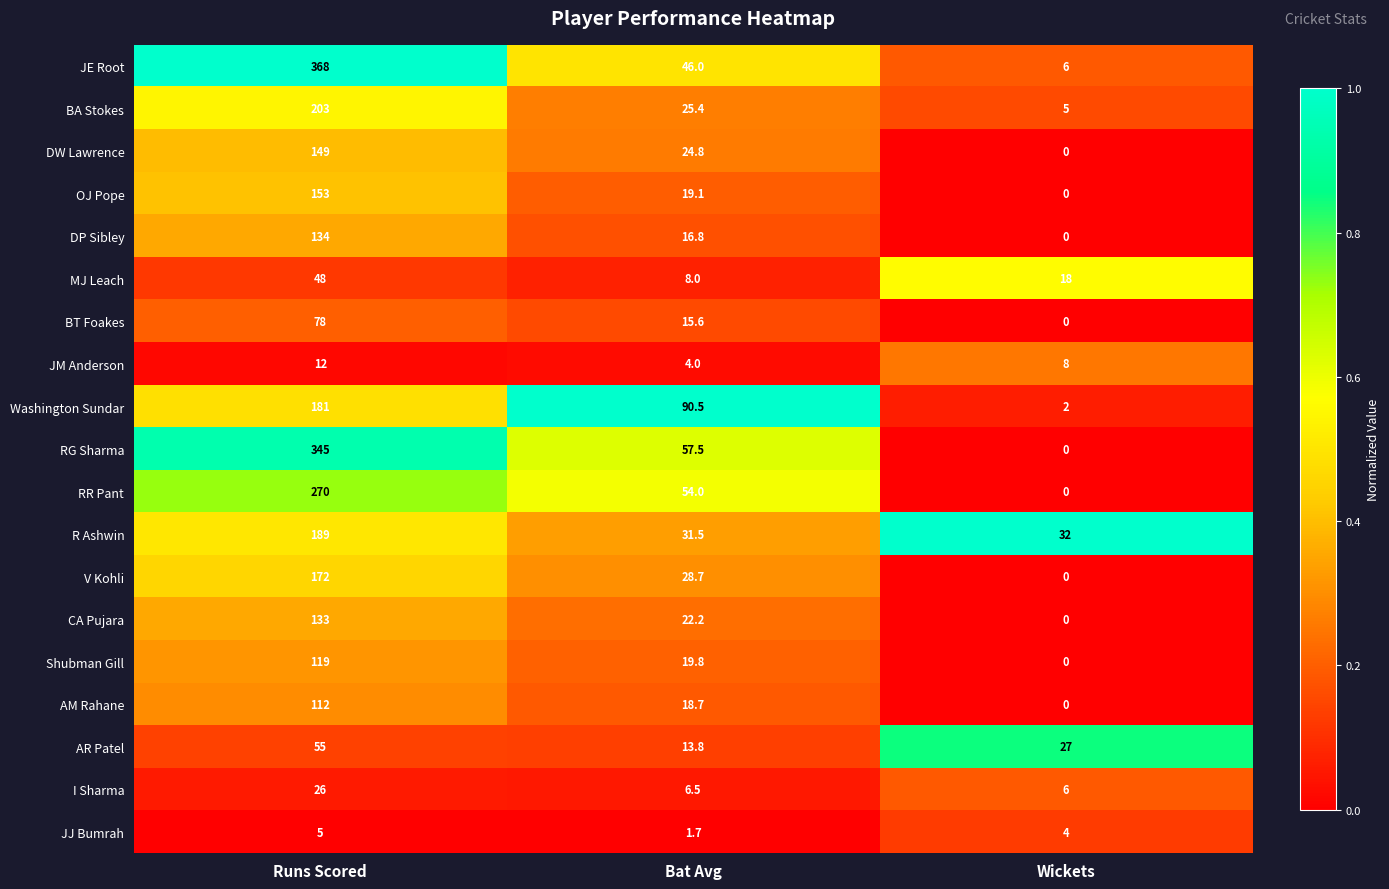

At which label is I Sharma closest to 16?

Bat Avg